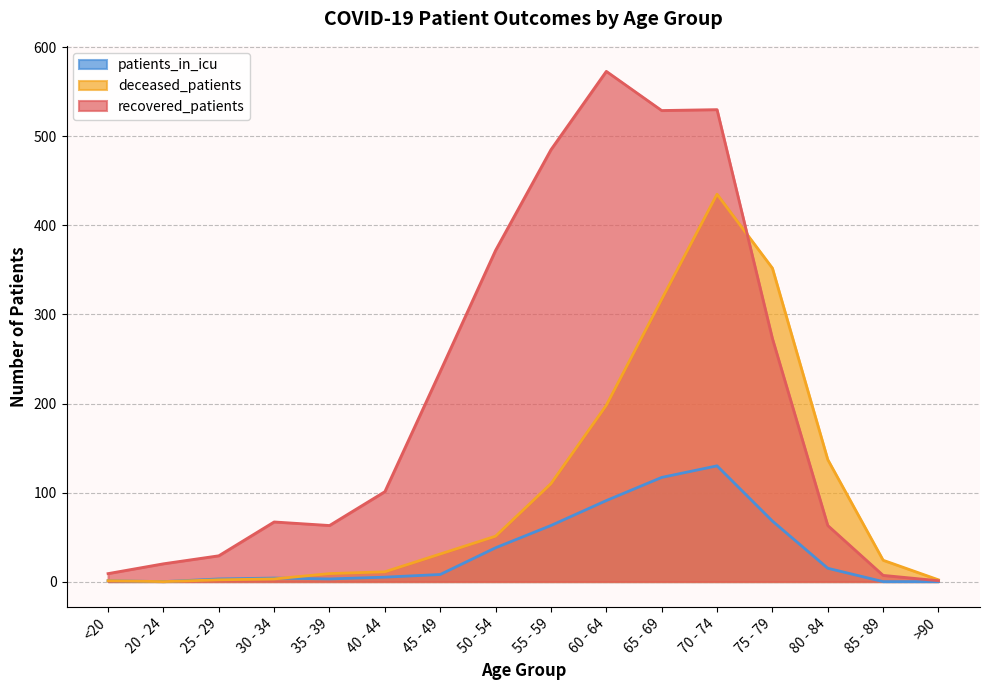

The recovered_patients series shows 573 at 60 - 64. True or false?

True